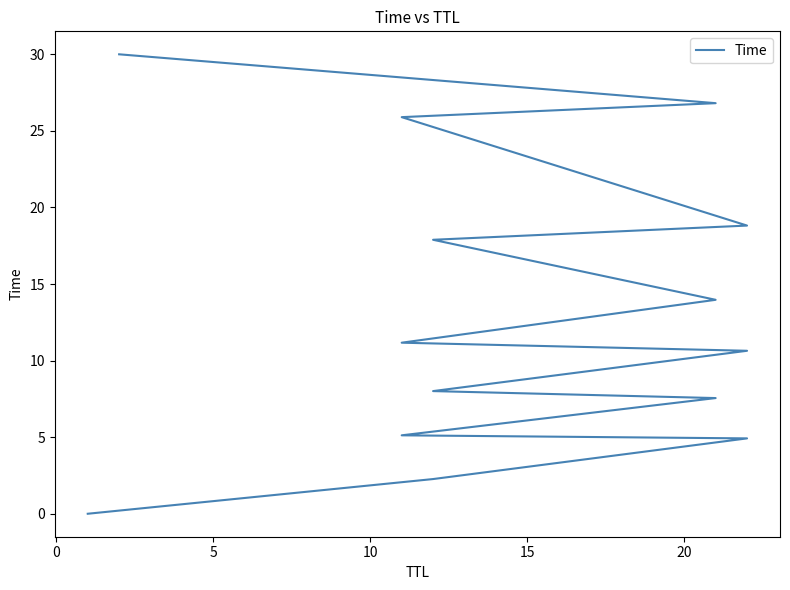

What is the greatest value displayed?

30.0